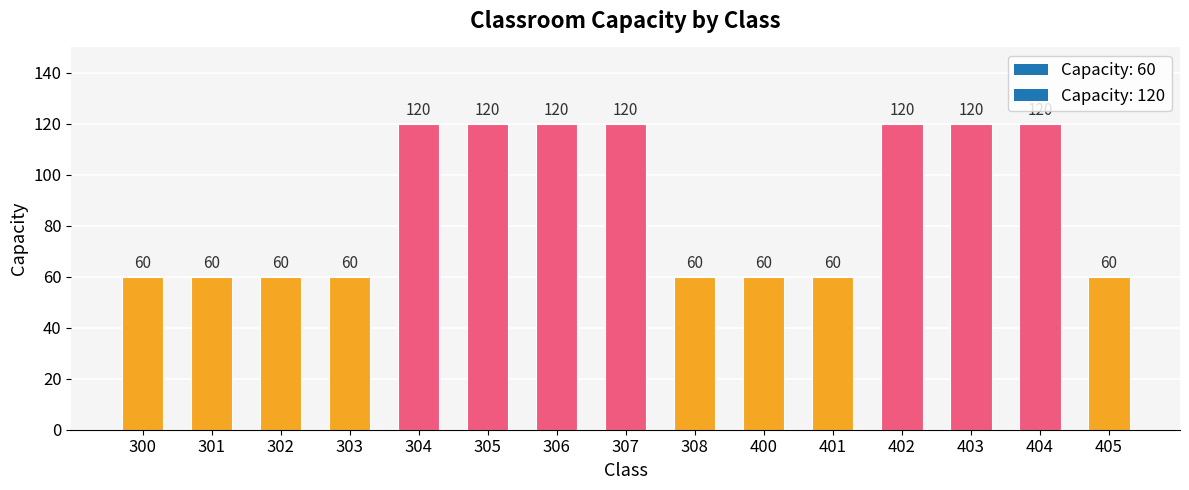

Reading left to right, extract all data points from this chart.

300=60	301=60	302=60	303=60	304=120	305=120	306=120	307=120	308=60	400=60	401=60	402=120	403=120	404=120	405=60